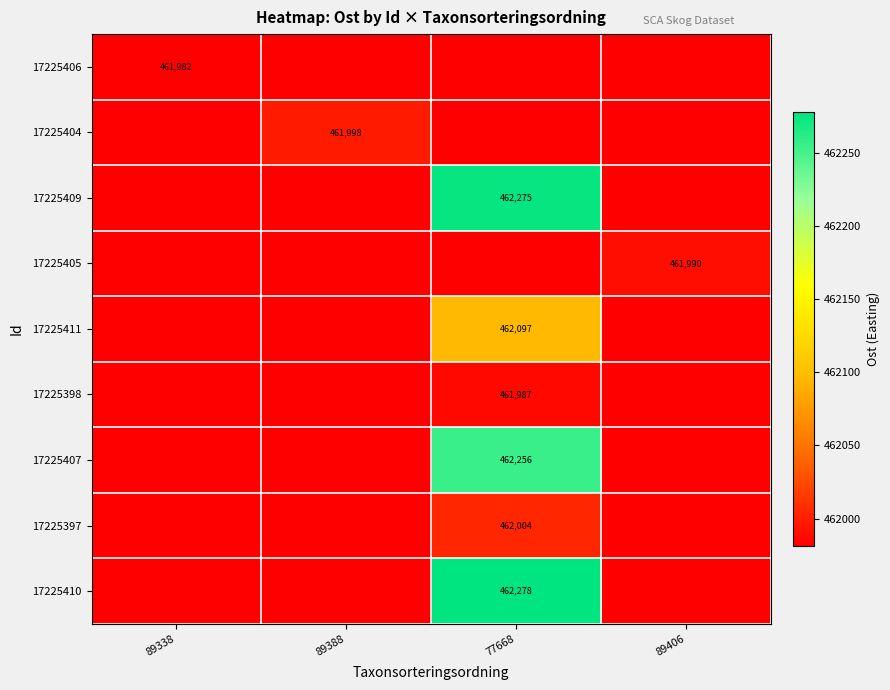

What is the difference between the highest and lowest values at 89406?

8.2